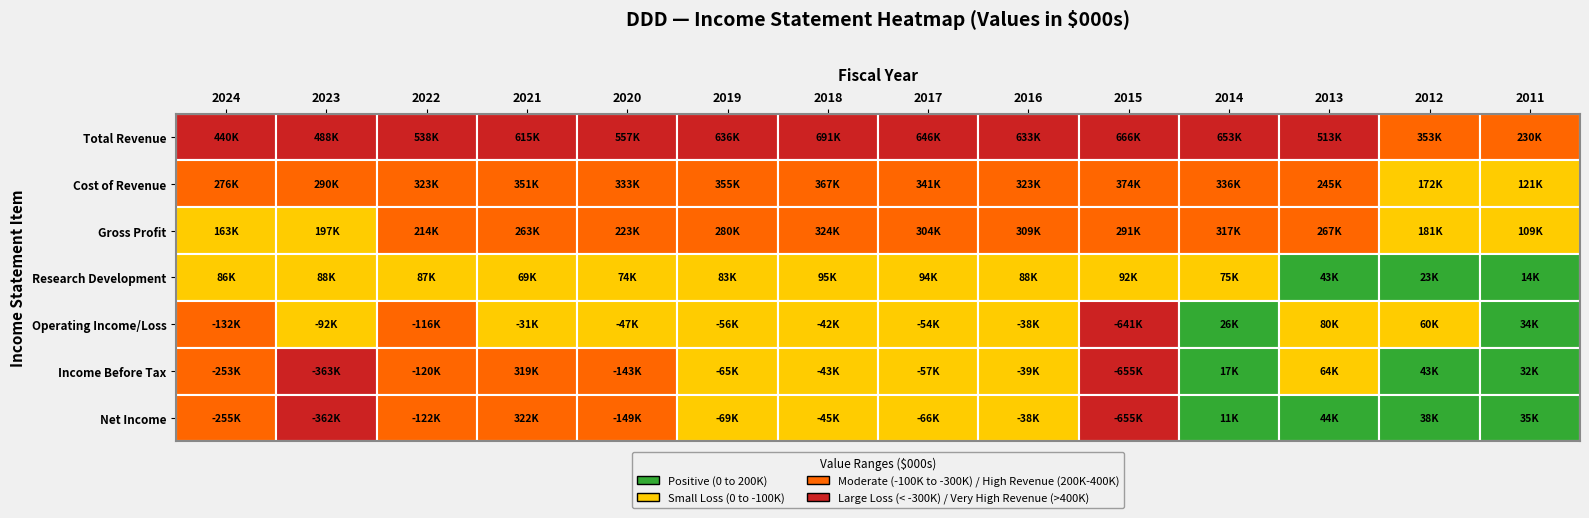

What is the difference between the highest and lowest values at 3?

646800